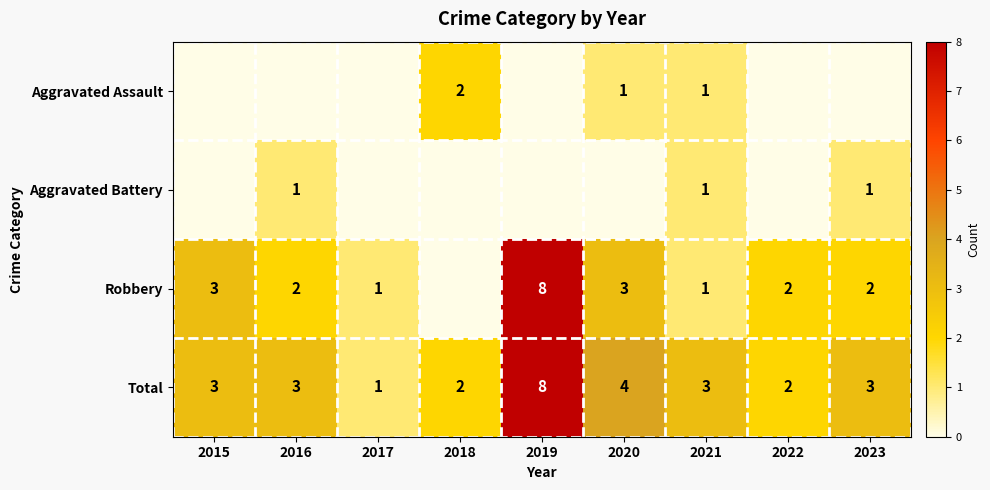

What is the difference between the Robbery values at 2020 and 2021?

2